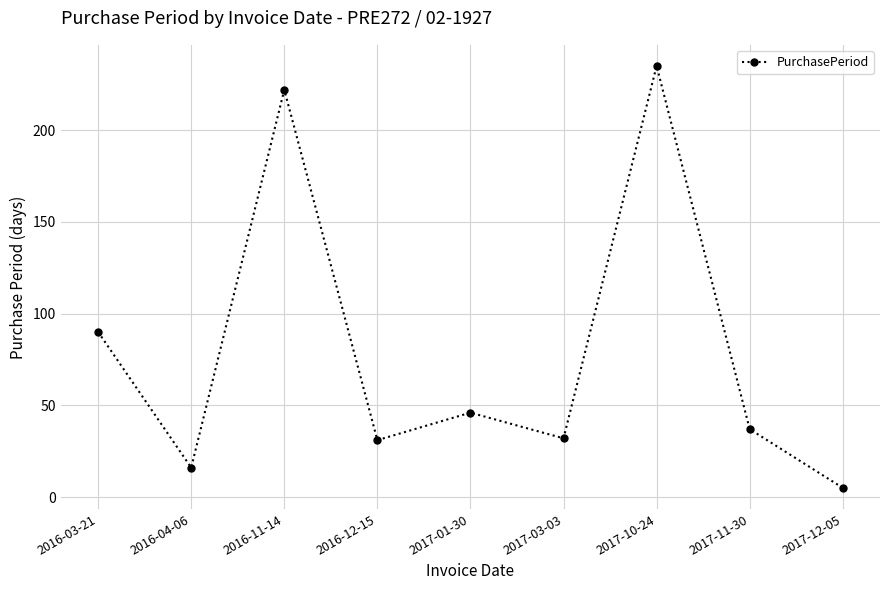

Is this an area chart (filled region under the line)?

No